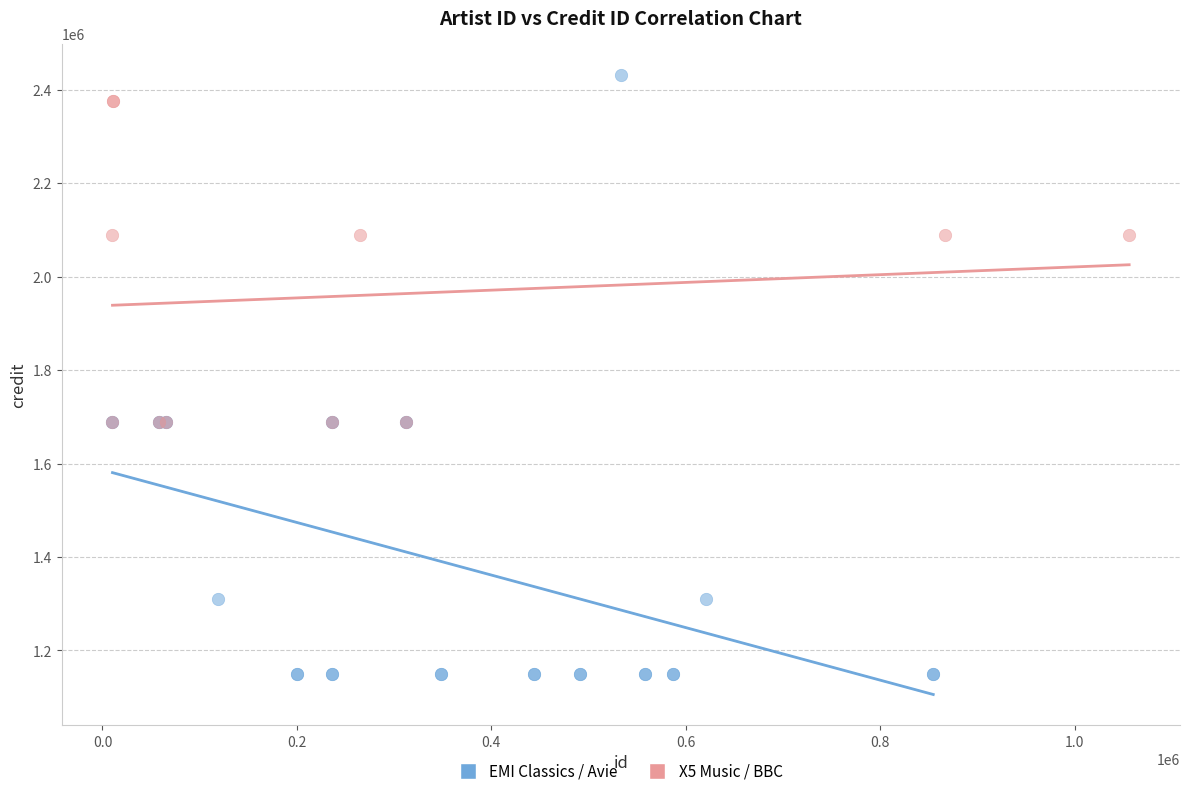

Which series has the widest spread of Y values?

EMI Classics / Avie